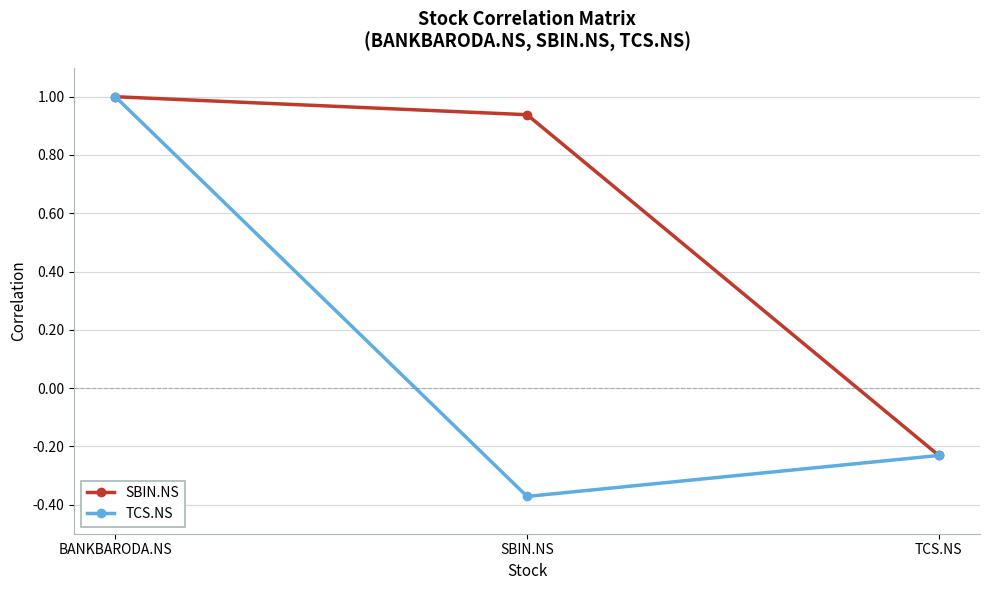

At which label does TCS.NS reach its peak?

BANKBARODA.NS